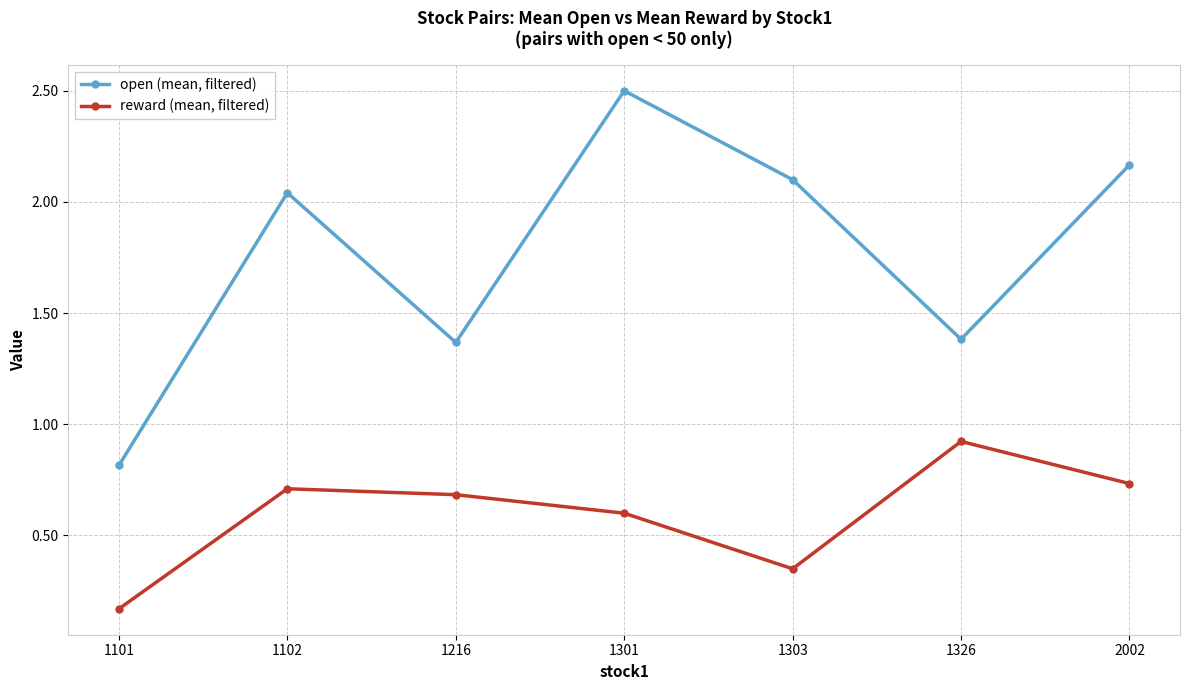

Is the value of reward (mean, filtered) at 1101 greater than the value of open (mean, filtered) at 1216?

No